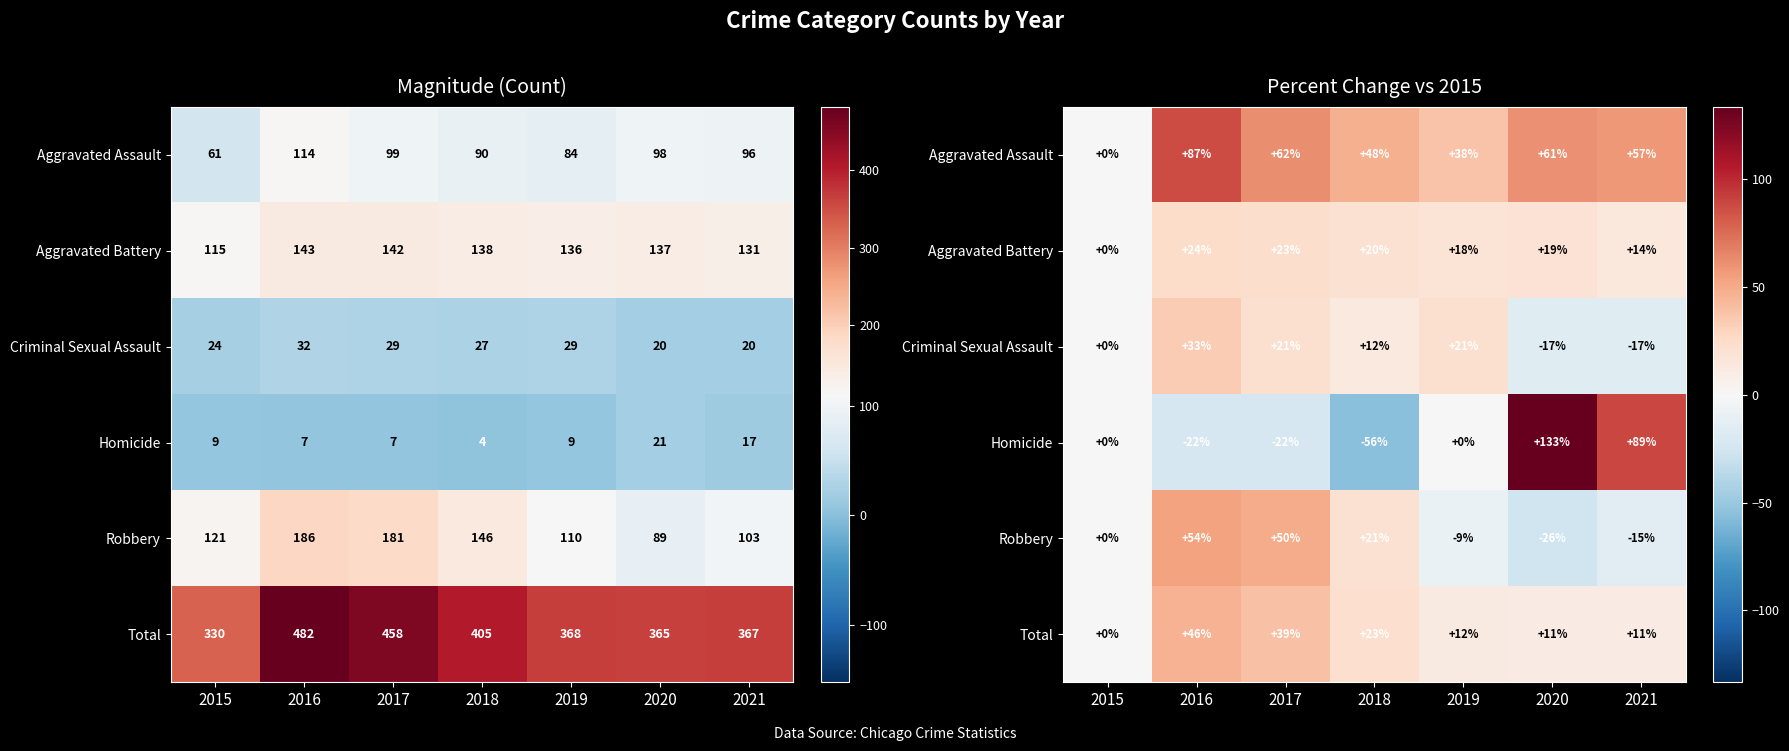

Is the value of Homicide at 2018 greater than the value of Criminal Sexual Assault at 2018?

No